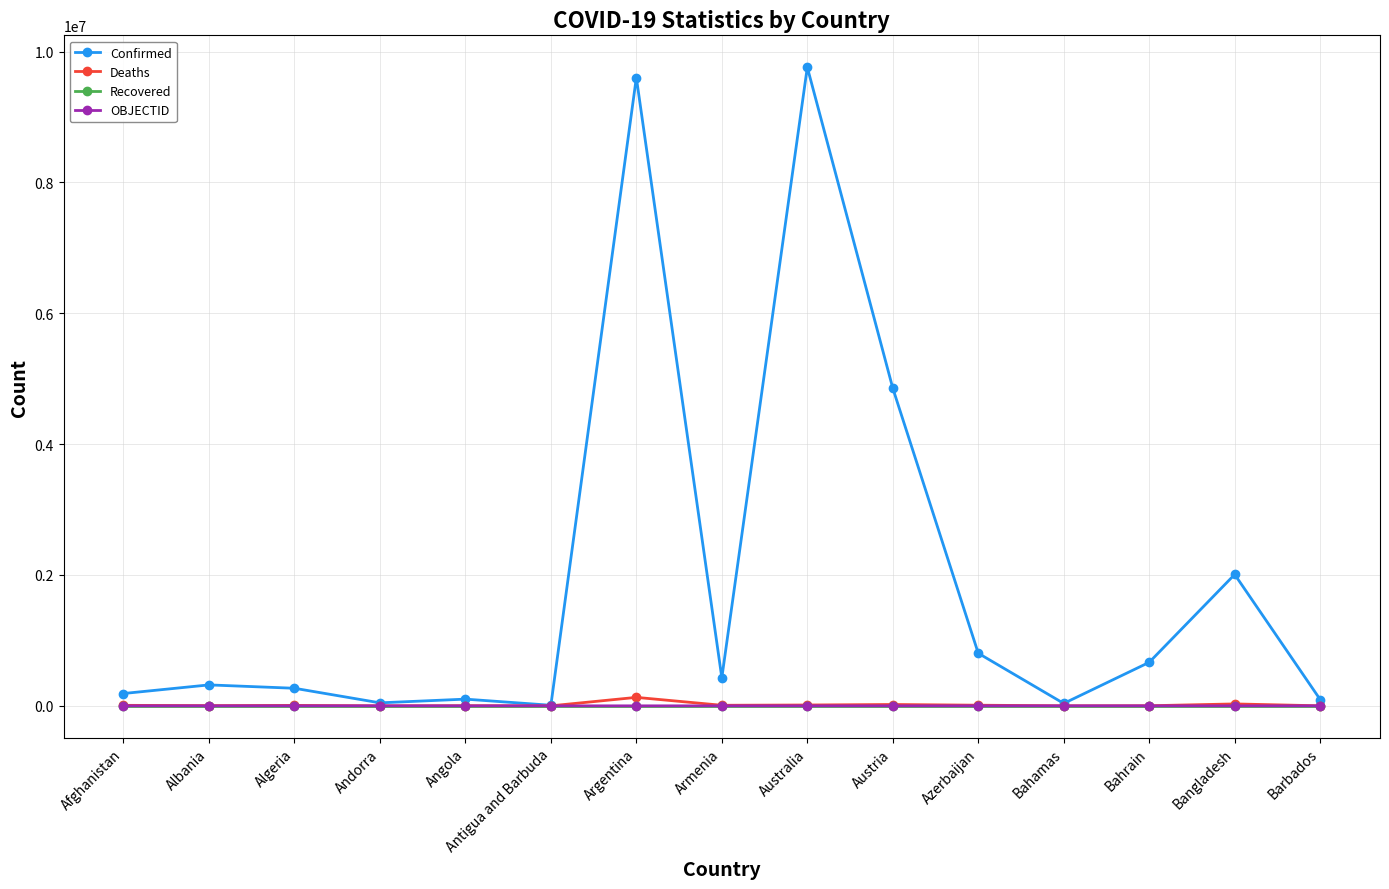

Does the chart have visible grid lines?

Yes